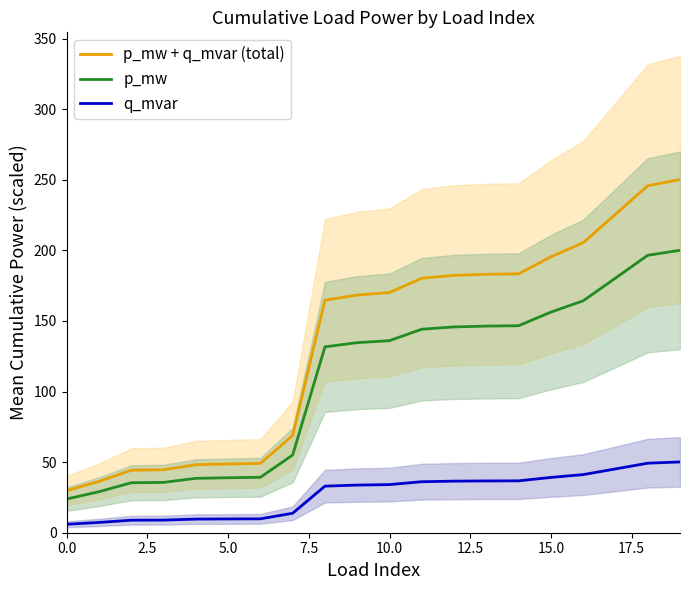

Is it true that q_mvar equals 60.9 at 15.0?

False